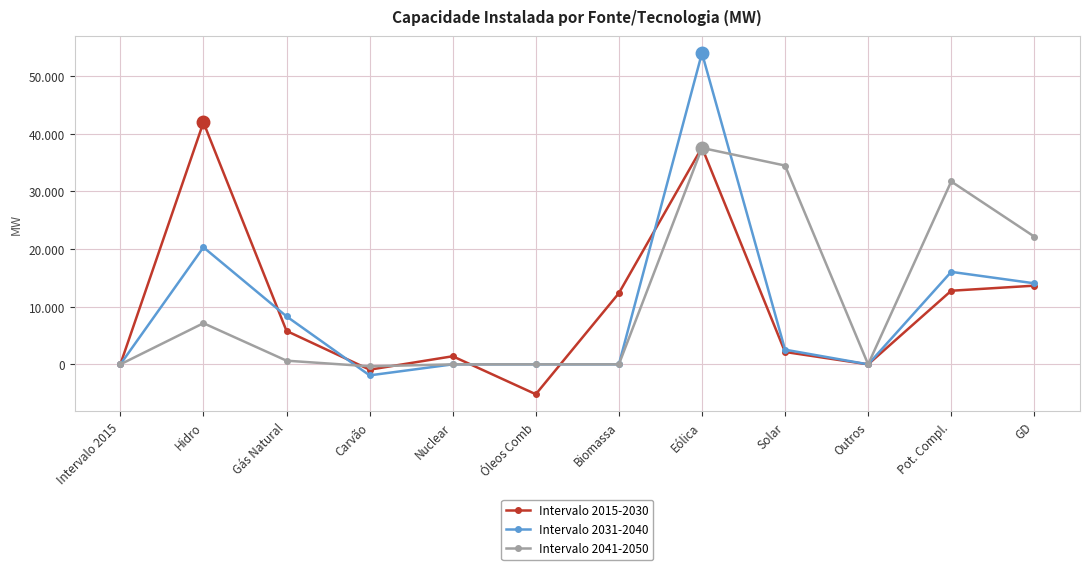

Is this an area chart (filled region under the line)?

No